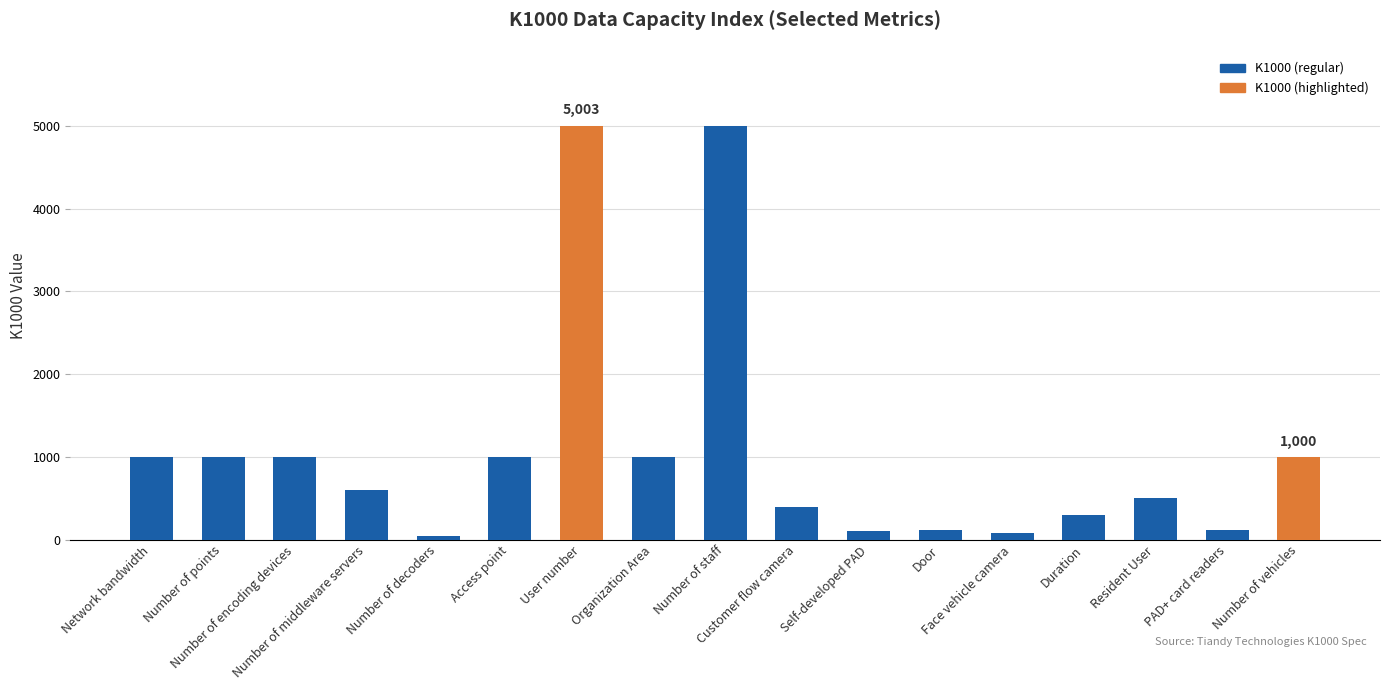

What is the sum of all values?

18268